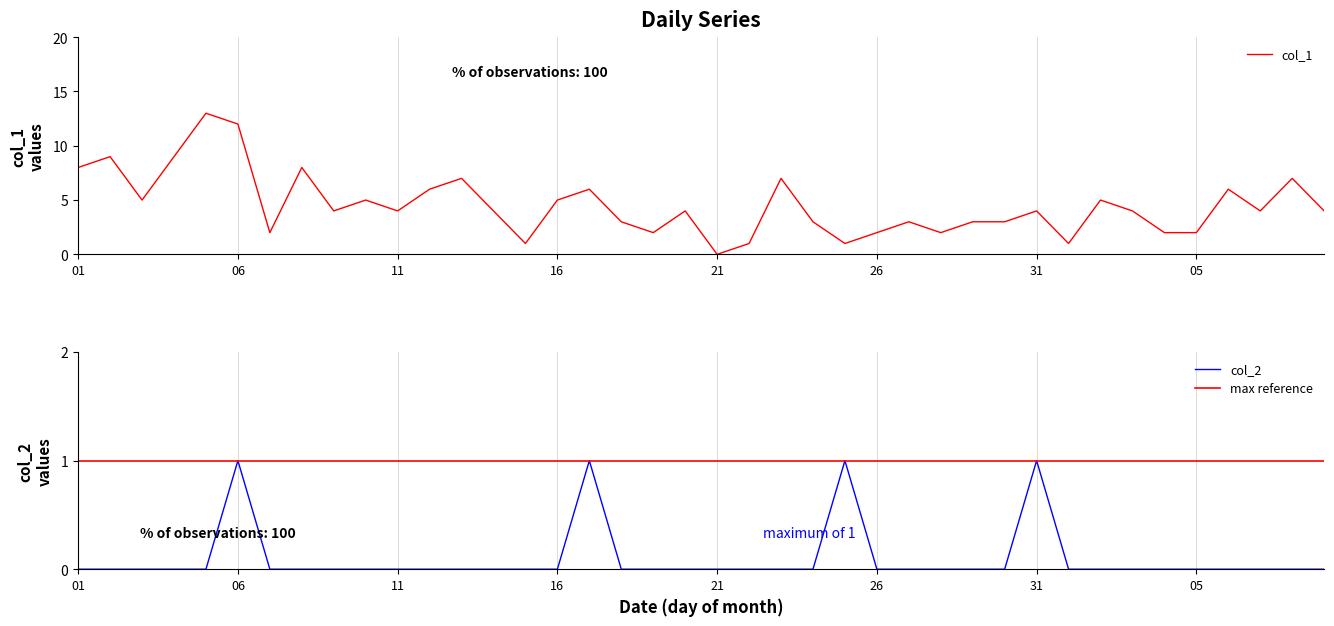

True or false: col_2 has a value of 0 at 2023-02-08.

True